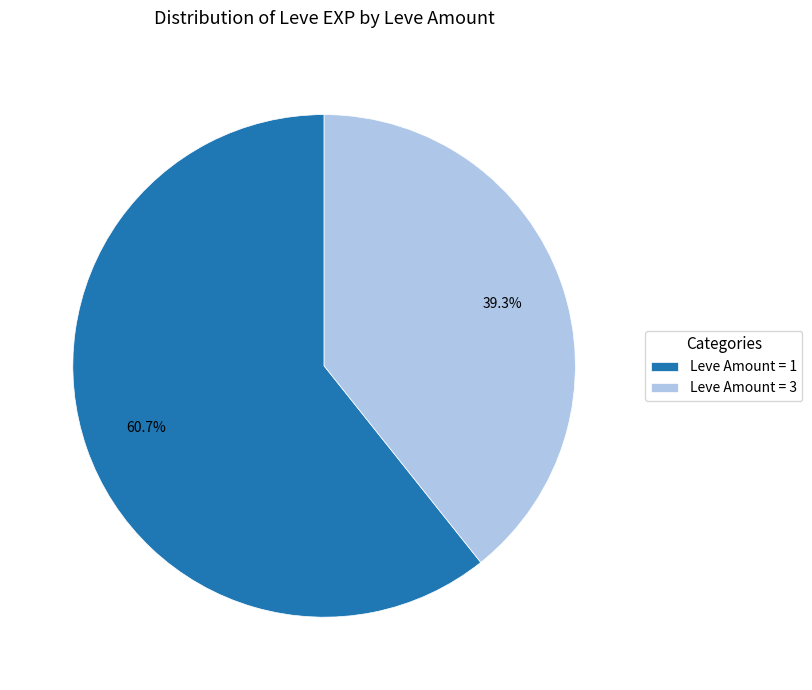

Between Leve Amount = 3 and Leve Amount = 1, which is larger?

Leve Amount = 1